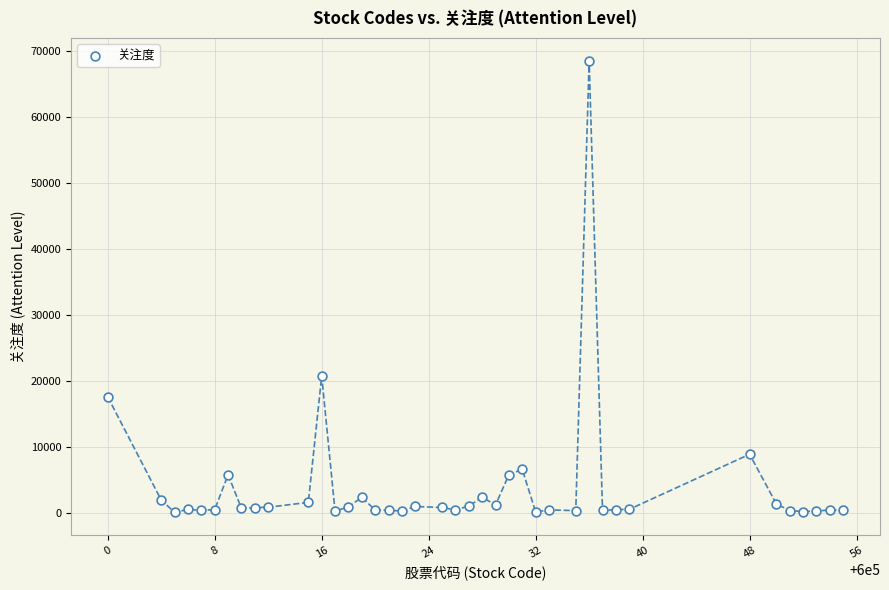

What is the range of Y values (max minus min)?

68564